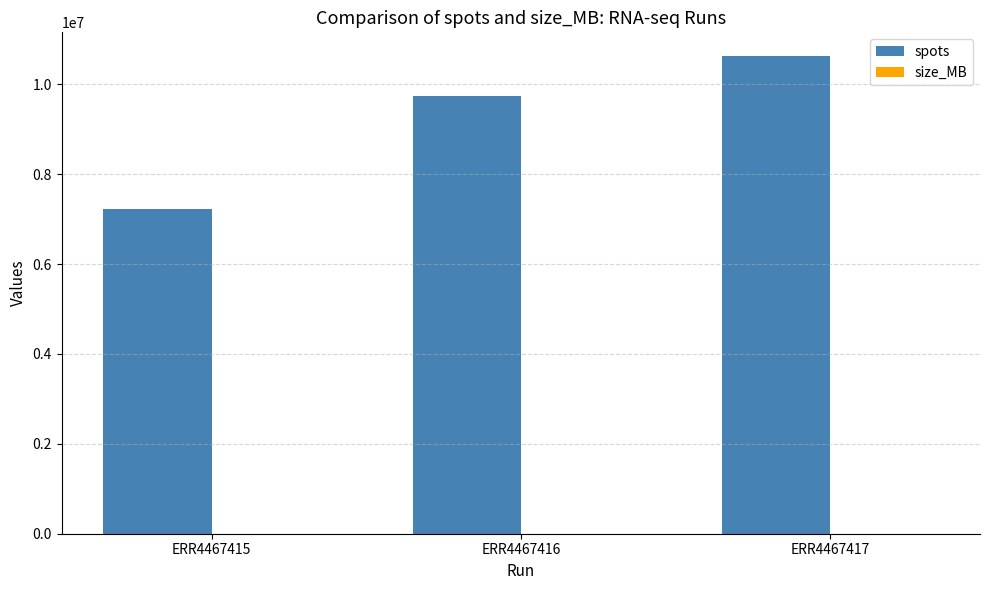

Which label corresponds to the largest value in the chart?

ERR4467417